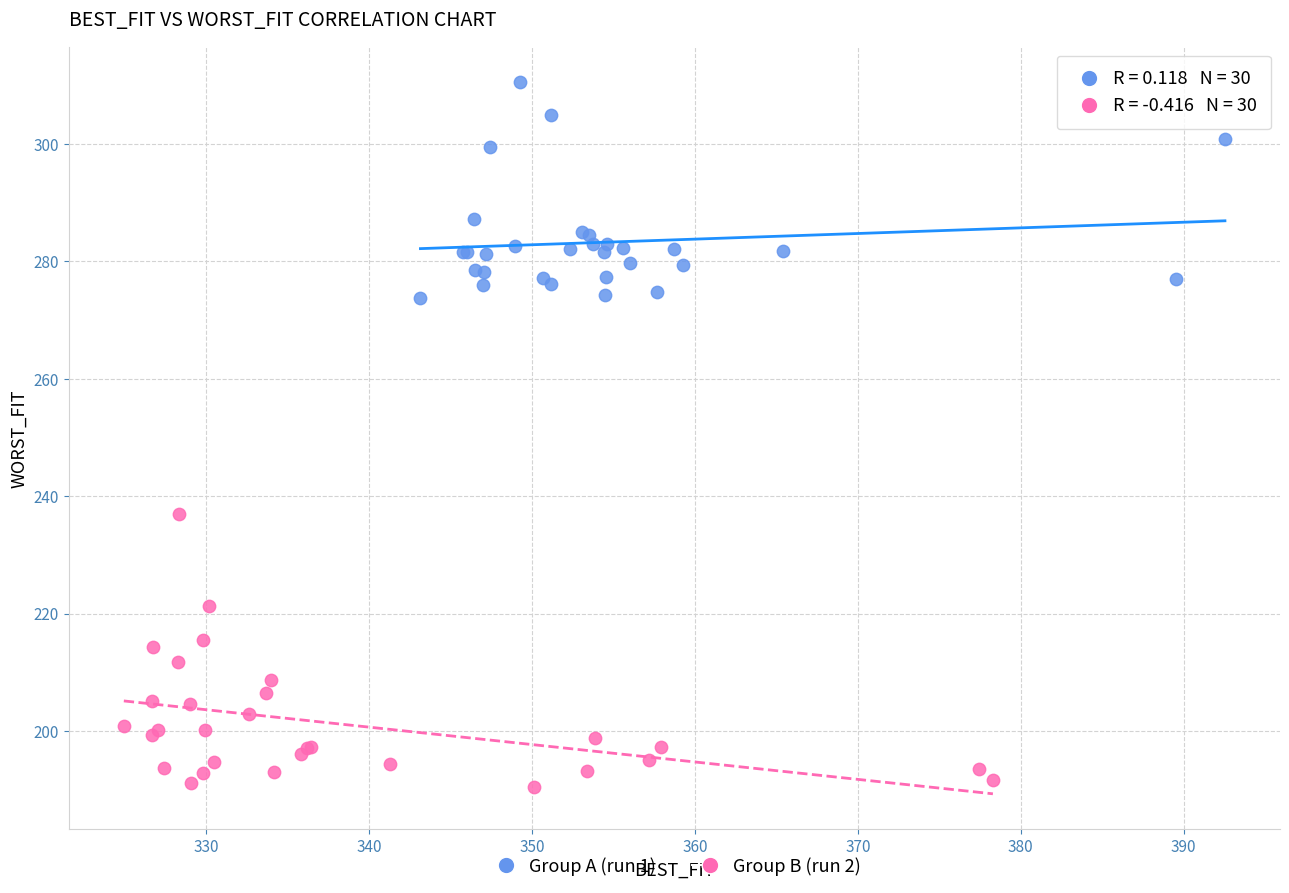

Which series contains the highest Y value?

Group A (run 1)